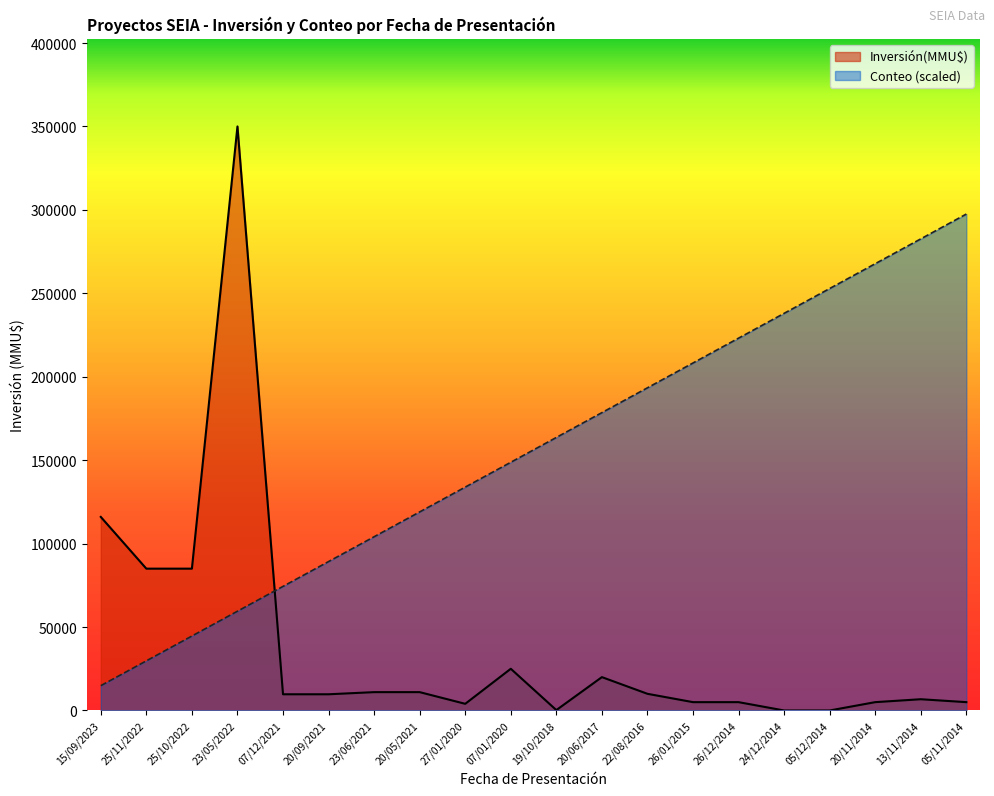

Which series has the largest total across all categories?

Conteo (scaled)